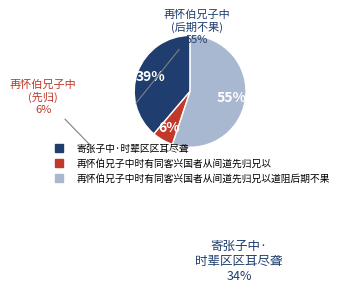

Is there a majority slice in this chart?

Yes